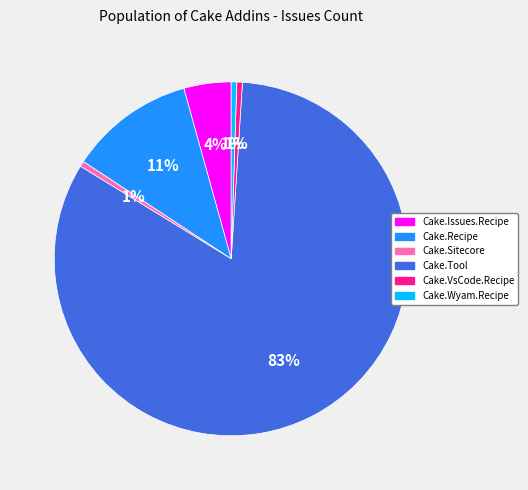

The Cake.Tool slice represents 83% of the pie. True or false?

True